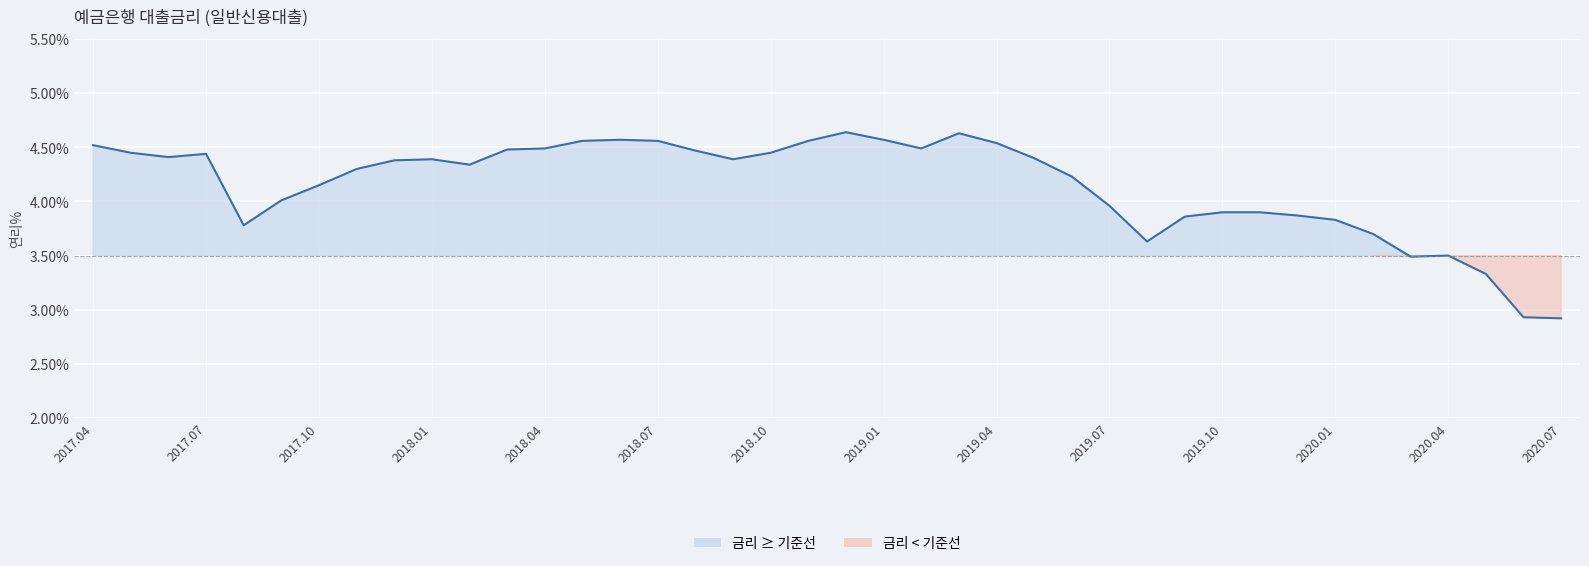

The value at 2018.01 is 7.0. True or false?

False